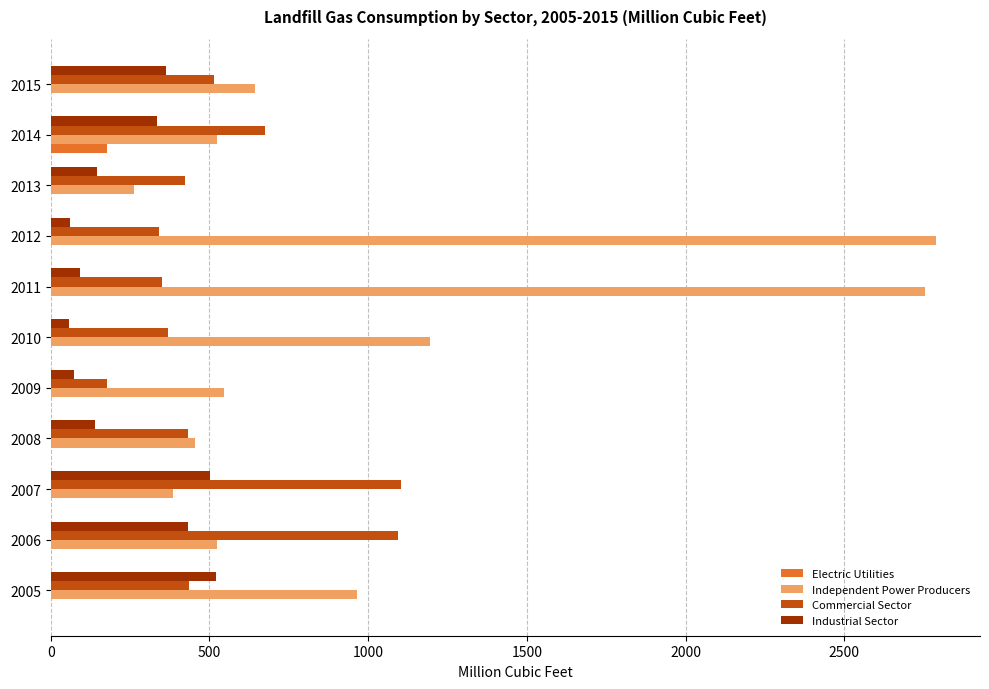

True or false: Electric Utilities has a value of 0 at 2008.

True